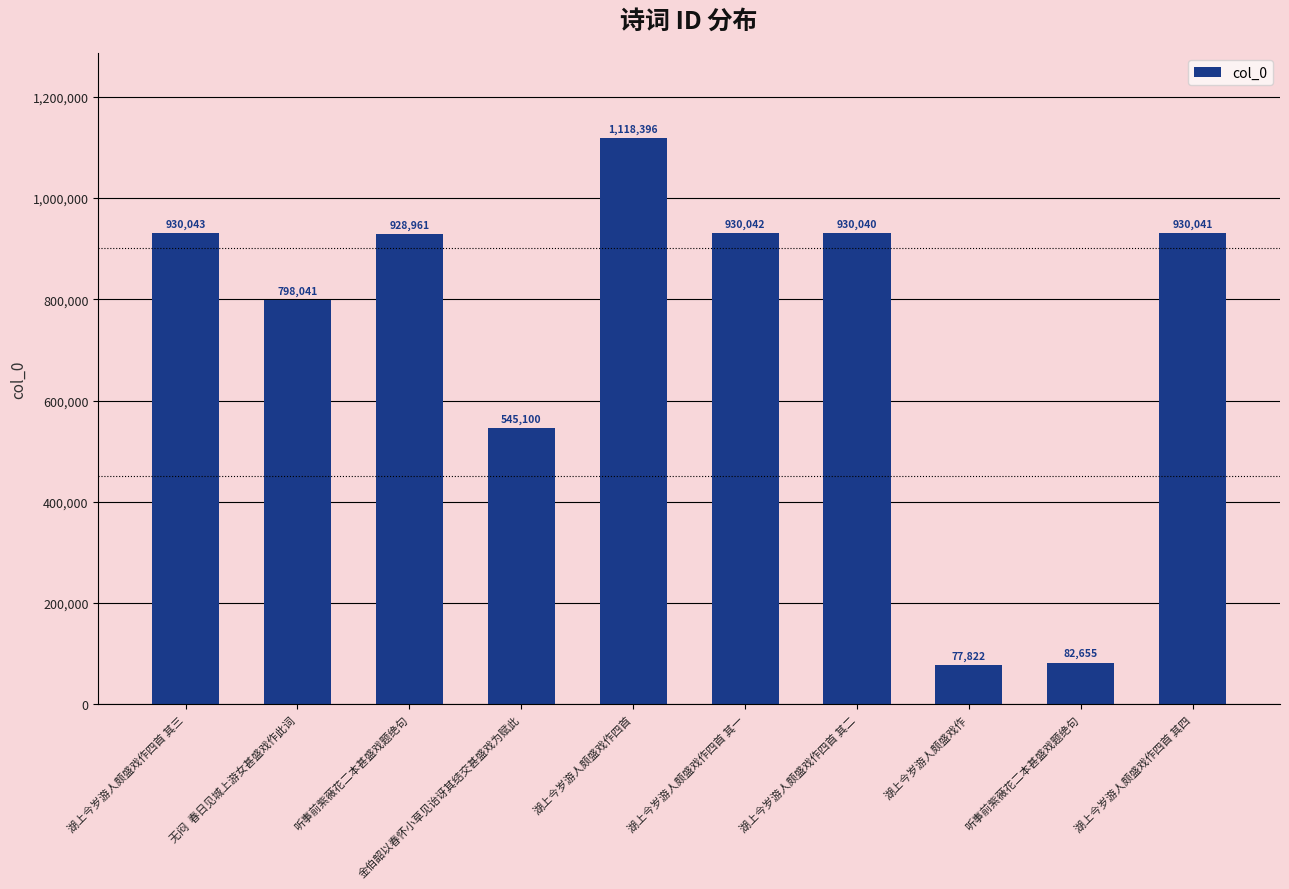

Rank the categories by value from highest to lowest.

湖上今岁游人颇盛戏作四首, 湖上今岁游人颇盛戏作四首 其三, 湖上今岁游人颇盛戏作四首 其一, 湖上今岁游人颇盛戏作四首 其四, 湖上今岁游人颇盛戏作四首 其二, 听事前紫薇花二本甚盛戏题绝句, 无闷  春日见城上游女甚盛戏作此词, 金伯韶以春怀小草见诒讶其结交甚盛戏为赋此, 听事前紫薇花二本甚盛戏题绝句, 湖上今岁游人颇盛戏作